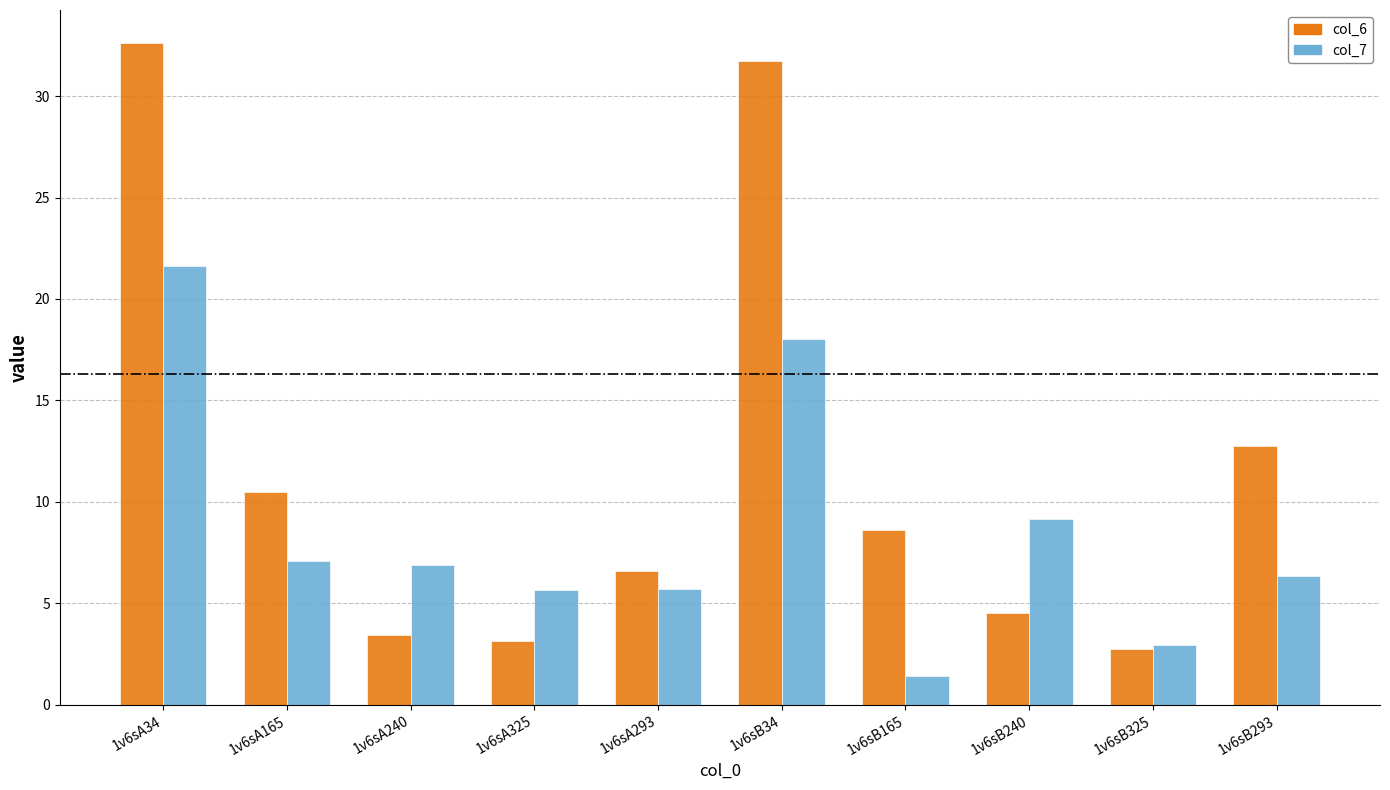

What is the label of the 9th bar from the right?

1v6sA165